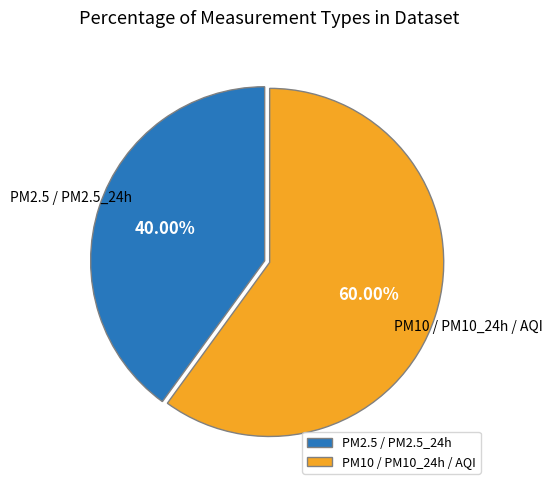

Approximately how many times larger is the value at PM2.5 / PM2.5_24h compared to PM10 / PM10_24h / AQI?

0.7